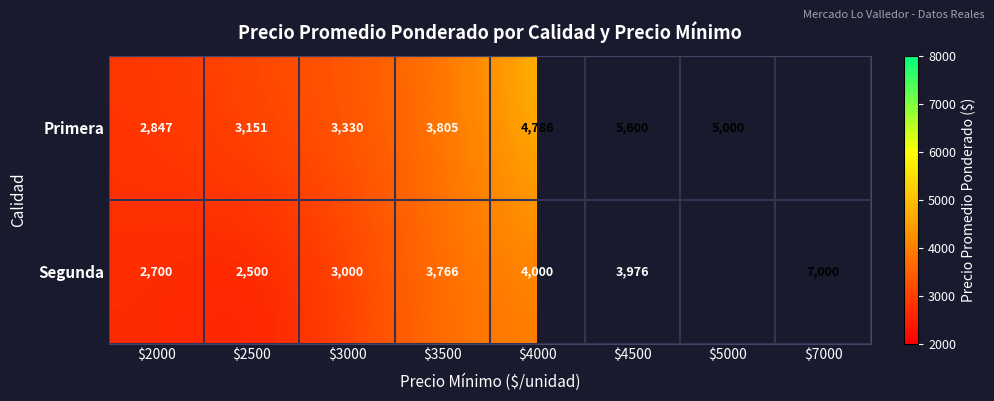

Rank the series at $3000 from lowest to highest value.

Segunda, Primera